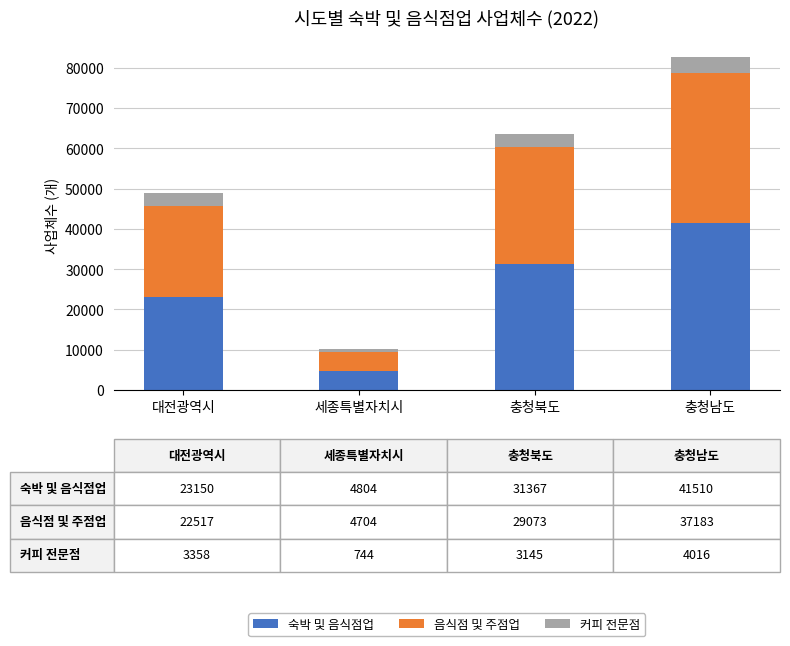

Which category has the highest value in the 숙박 및 음식점업 series?

충청남도